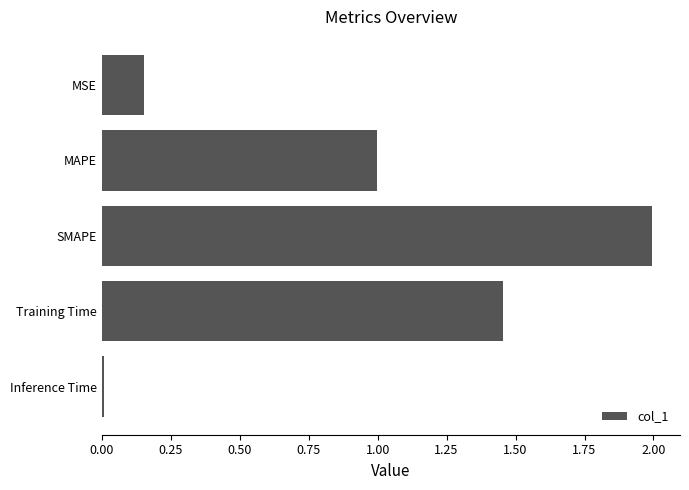

Does the chart contain stacked bars?

No